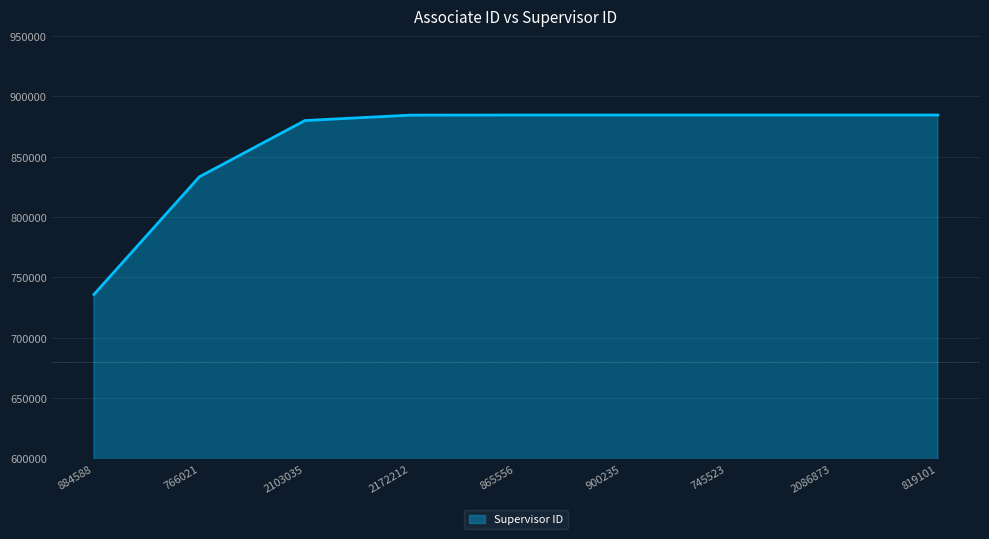

Does the chart display data point markers on the line(s)?

No